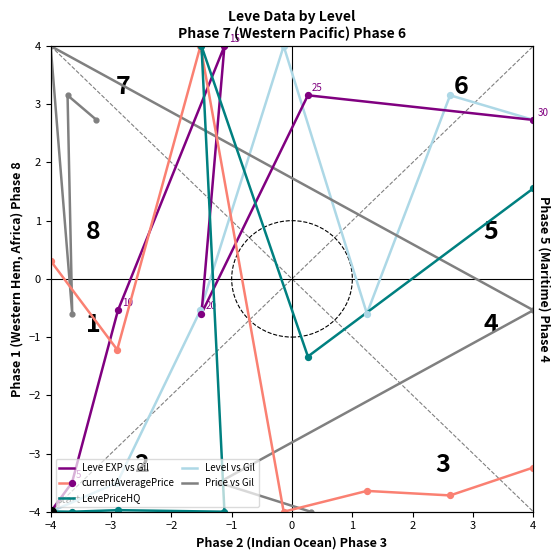

What are all the series names shown in the legend?

Leve EXP vs Gil, currentAveragePrice, LevePriceHQ, Level vs Gil, Price vs Gil